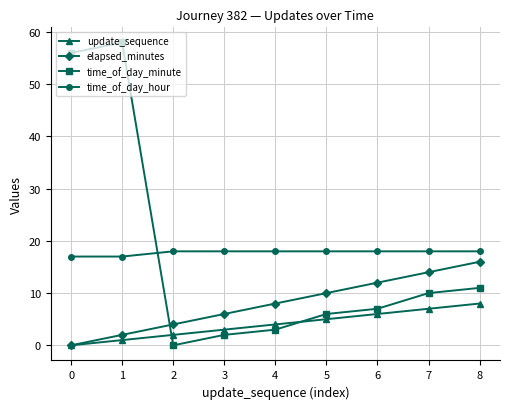

The value of elapsed_minutes at 5 is 10. True or false?

True